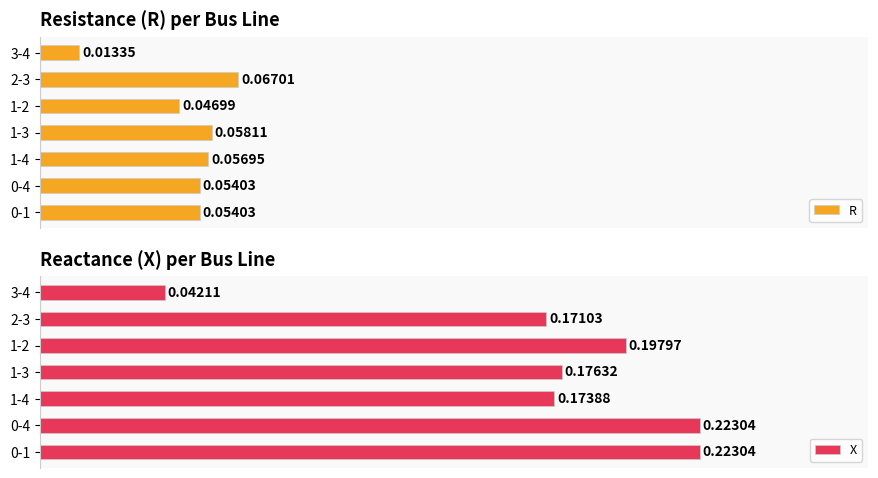

What is the sum of all X values?

1.2